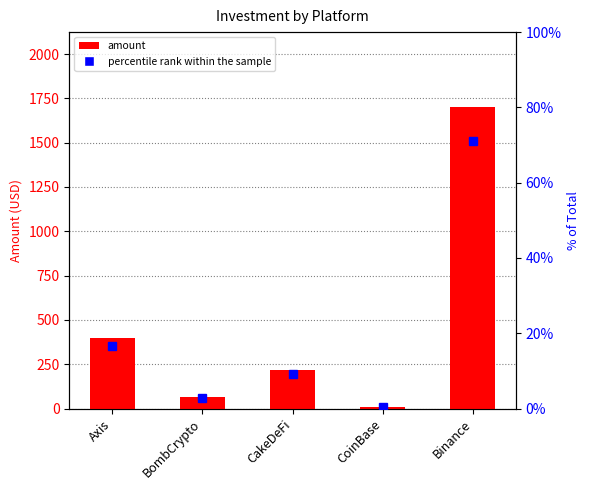

Between Axis and CoinBase, which is larger?

Axis